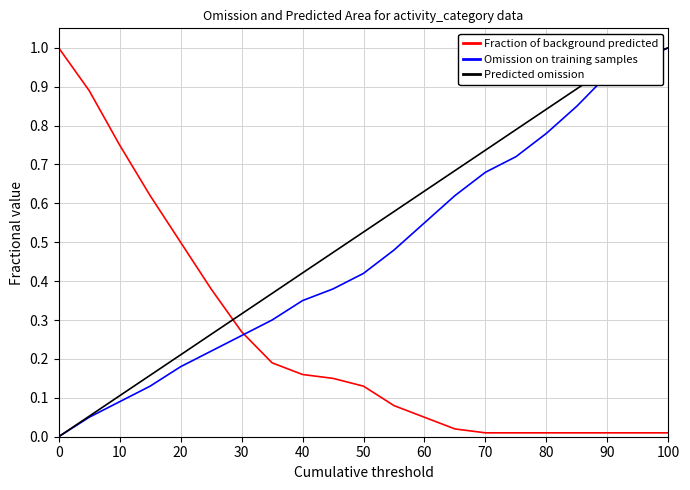

What is the highest value of the Fraction of background predicted series?

1.0